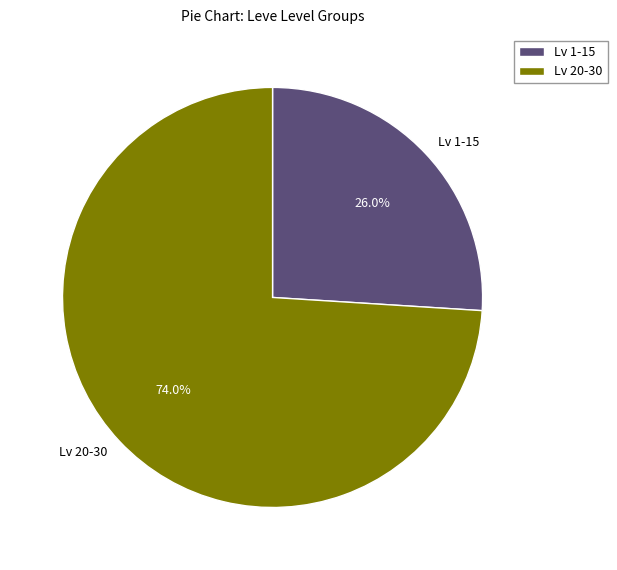

Between Lv 20-30 and Lv 1-15, which is larger?

Lv 20-30